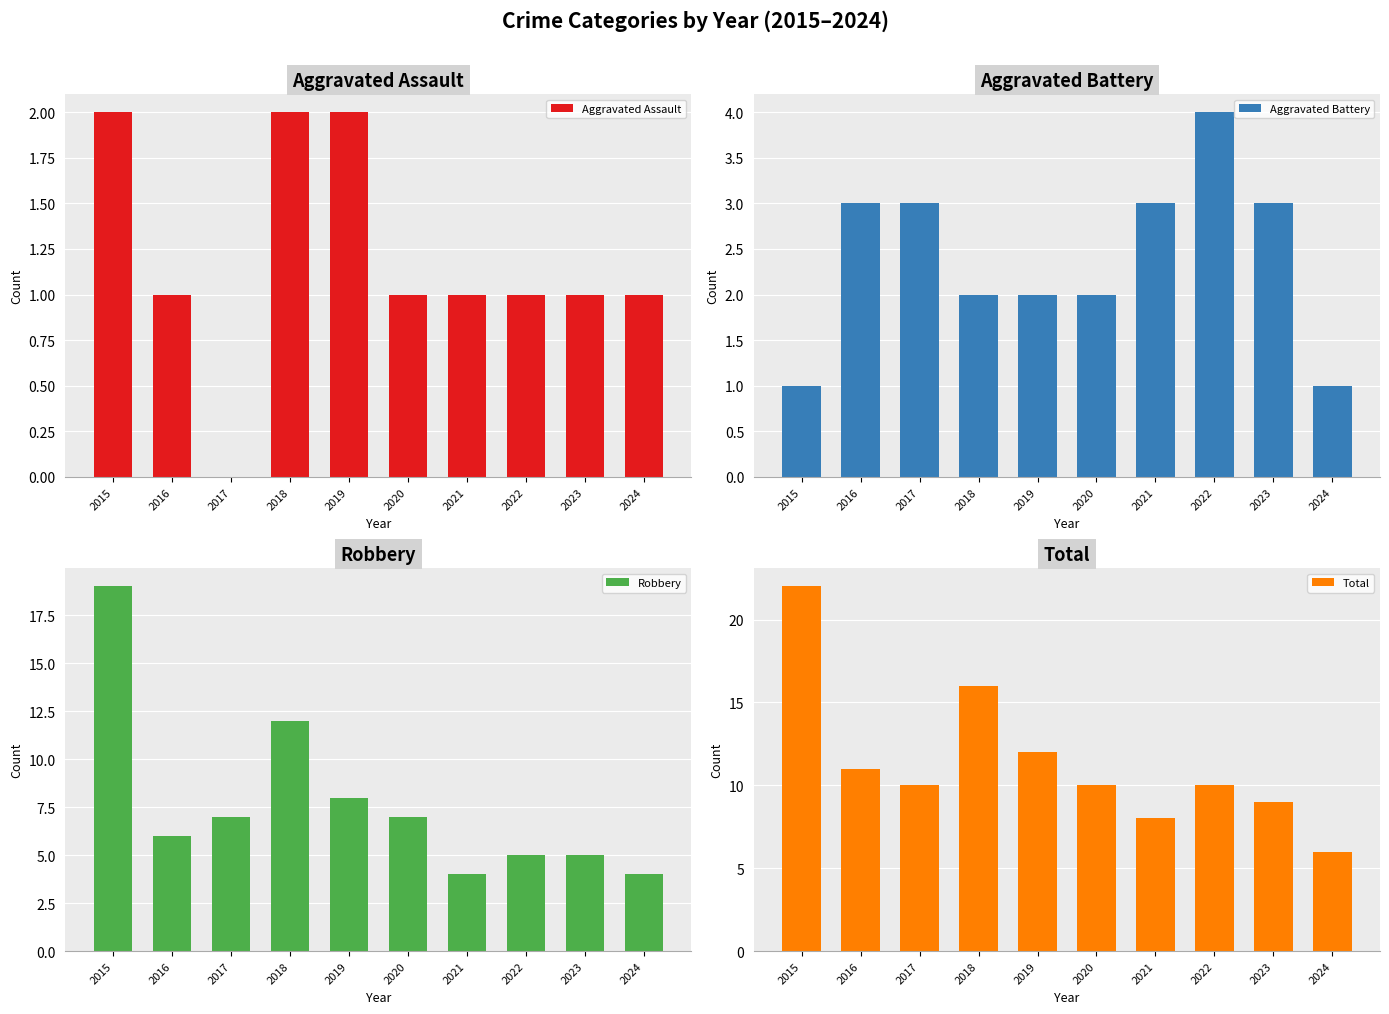

Which label corresponds to the smallest value in the chart?

2017